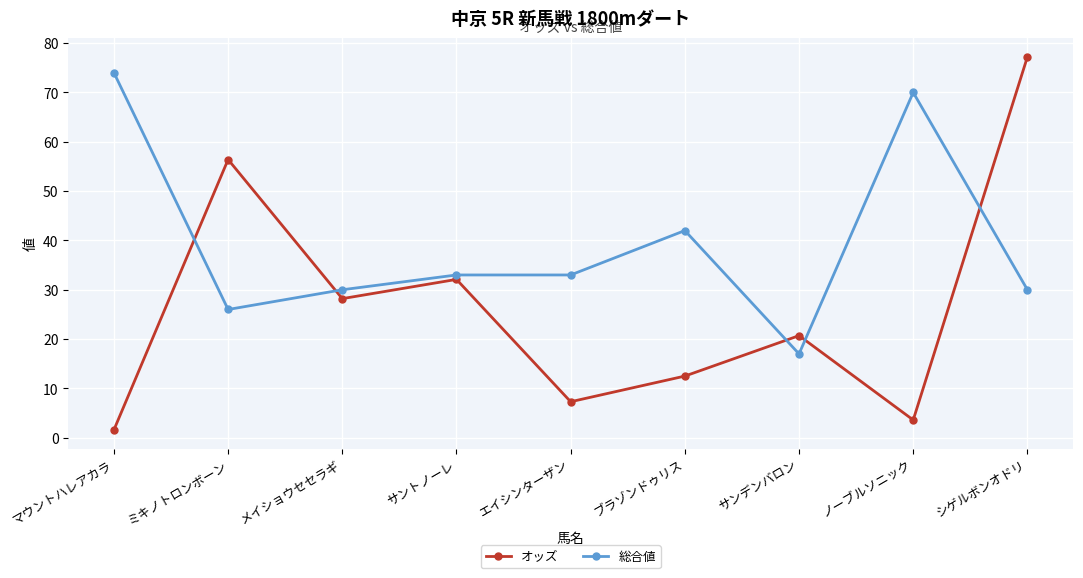

Reading left to right, what are all the values shown in this chart?

オッズ: 1.6	56.4	28.2	32.1	7.3	12.5	20.7	3.6	77.2
総合値: 74.0	26.0	30.0	33.0	33.0	42.0	17.0	70.0	30.0